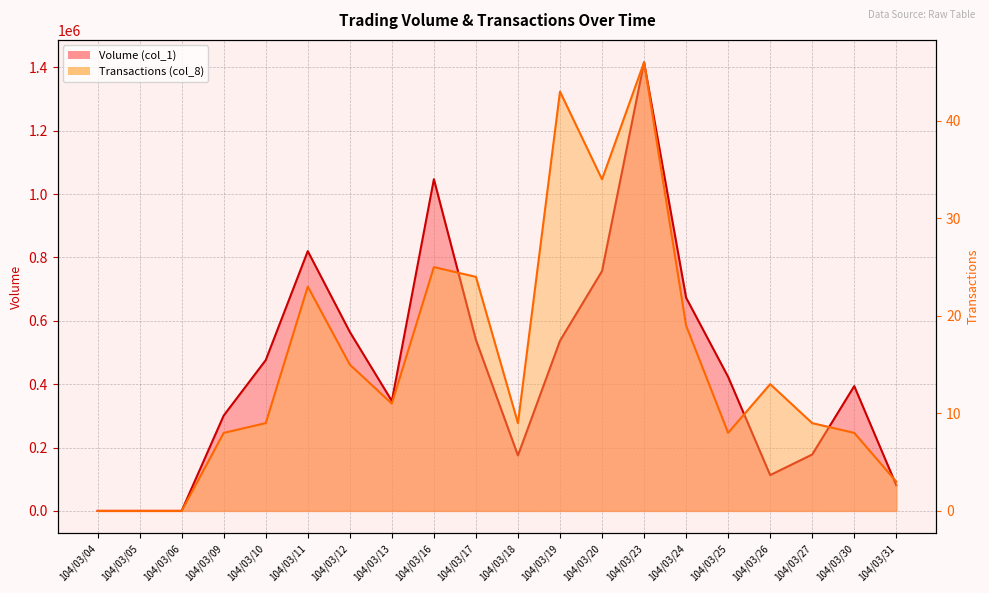

What is the sum of all Volume (col_1) values?

8843000